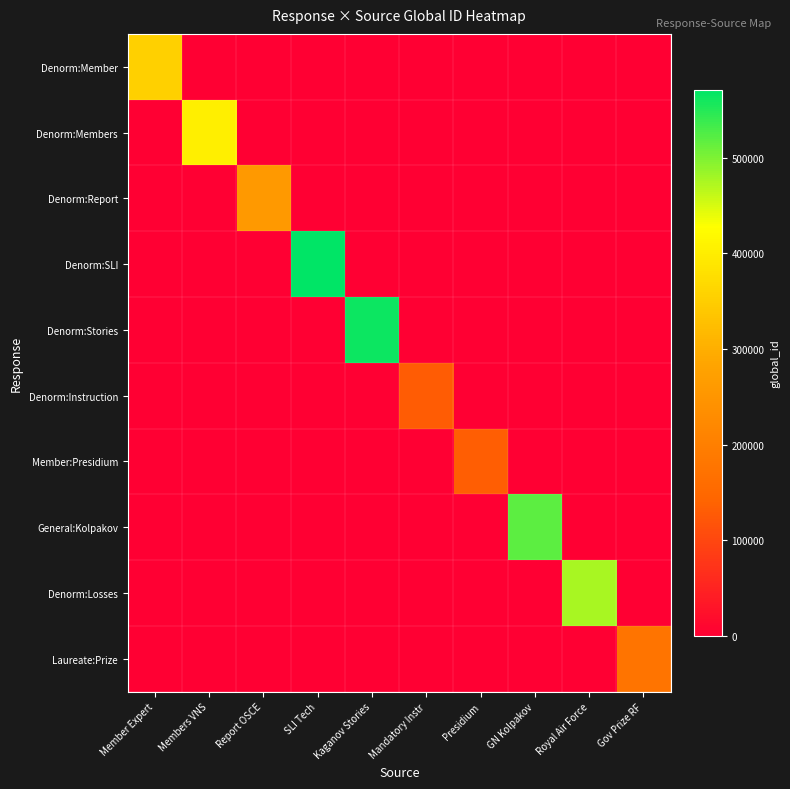

Reading left to right, transcribe all the data shown in this chart.

Denorm:Member: Member Expert=353440	Members VNS=0	Report OSCE=0	SLI Tech=0	Kaganov Stories=0	Mandatory Instr=0	Presidium=0	GN Kolpakov=0	Royal Air Force=0	Gov Prize RF=0
Denorm:Members: Member Expert=0	Members VNS=402111	Report OSCE=0	SLI Tech=0	Kaganov Stories=0	Mandatory Instr=0	Presidium=0	GN Kolpakov=0	Royal Air Force=0	Gov Prize RF=0
Denorm:Report: Member Expert=0	Members VNS=0	Report OSCE=258141	SLI Tech=0	Kaganov Stories=0	Mandatory Instr=0	Presidium=0	GN Kolpakov=0	Royal Air Force=0	Gov Prize RF=0
Denorm:SLI: Member Expert=0	Members VNS=0	Report OSCE=0	SLI Tech=571156	Kaganov Stories=0	Mandatory Instr=0	Presidium=0	GN Kolpakov=0	Royal Air Force=0	Gov Prize RF=0
Denorm:Stories: Member Expert=0	Members VNS=0	Report OSCE=0	SLI Tech=0	Kaganov Stories=562318	Mandatory Instr=0	Presidium=0	GN Kolpakov=0	Royal Air Force=0	Gov Prize RF=0
Denorm:Instruction: Member Expert=0	Members VNS=0	Report OSCE=0	SLI Tech=0	Kaganov Stories=0	Mandatory Instr=130205	Presidium=0	GN Kolpakov=0	Royal Air Force=0	Gov Prize RF=0
Member:Presidium: Member Expert=0	Members VNS=0	Report OSCE=0	SLI Tech=0	Kaganov Stories=0	Mandatory Instr=0	Presidium=132259	GN Kolpakov=0	Royal Air Force=0	Gov Prize RF=0
General:Kolpakov: Member Expert=0	Members VNS=0	Report OSCE=0	SLI Tech=0	Kaganov Stories=0	Mandatory Instr=0	Presidium=0	GN Kolpakov=518200	Royal Air Force=0	Gov Prize RF=0
Denorm:Losses: Member Expert=0	Members VNS=0	Report OSCE=0	SLI Tech=0	Kaganov Stories=0	Mandatory Instr=0	Presidium=0	GN Kolpakov=0	Royal Air Force=476451	Gov Prize RF=0
Laureate:Prize: Member Expert=0	Members VNS=0	Report OSCE=0	SLI Tech=0	Kaganov Stories=0	Mandatory Instr=0	Presidium=0	GN Kolpakov=0	Royal Air Force=0	Gov Prize RF=175532